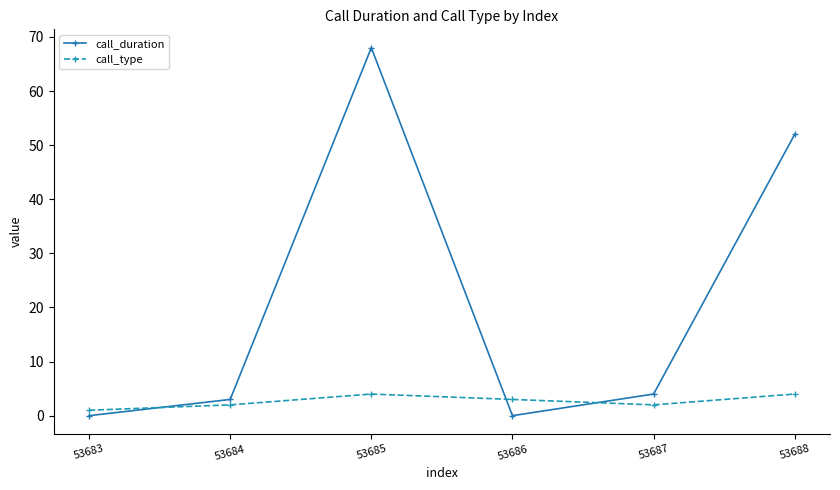

Does the chart have visible grid lines?

No